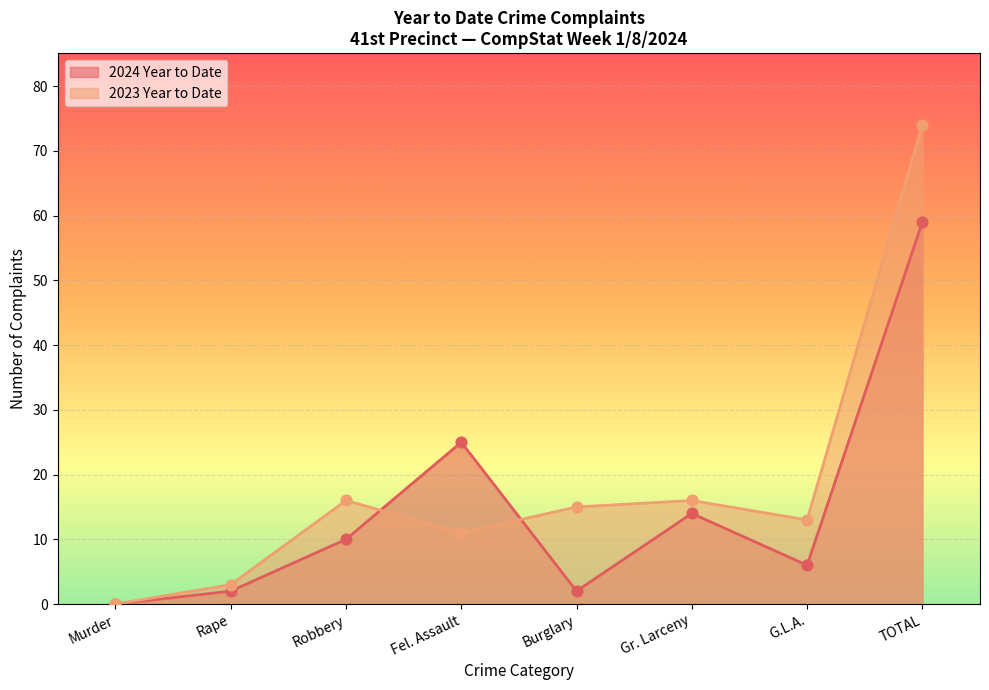

Which series has the largest total across all categories?

2023 Year to Date